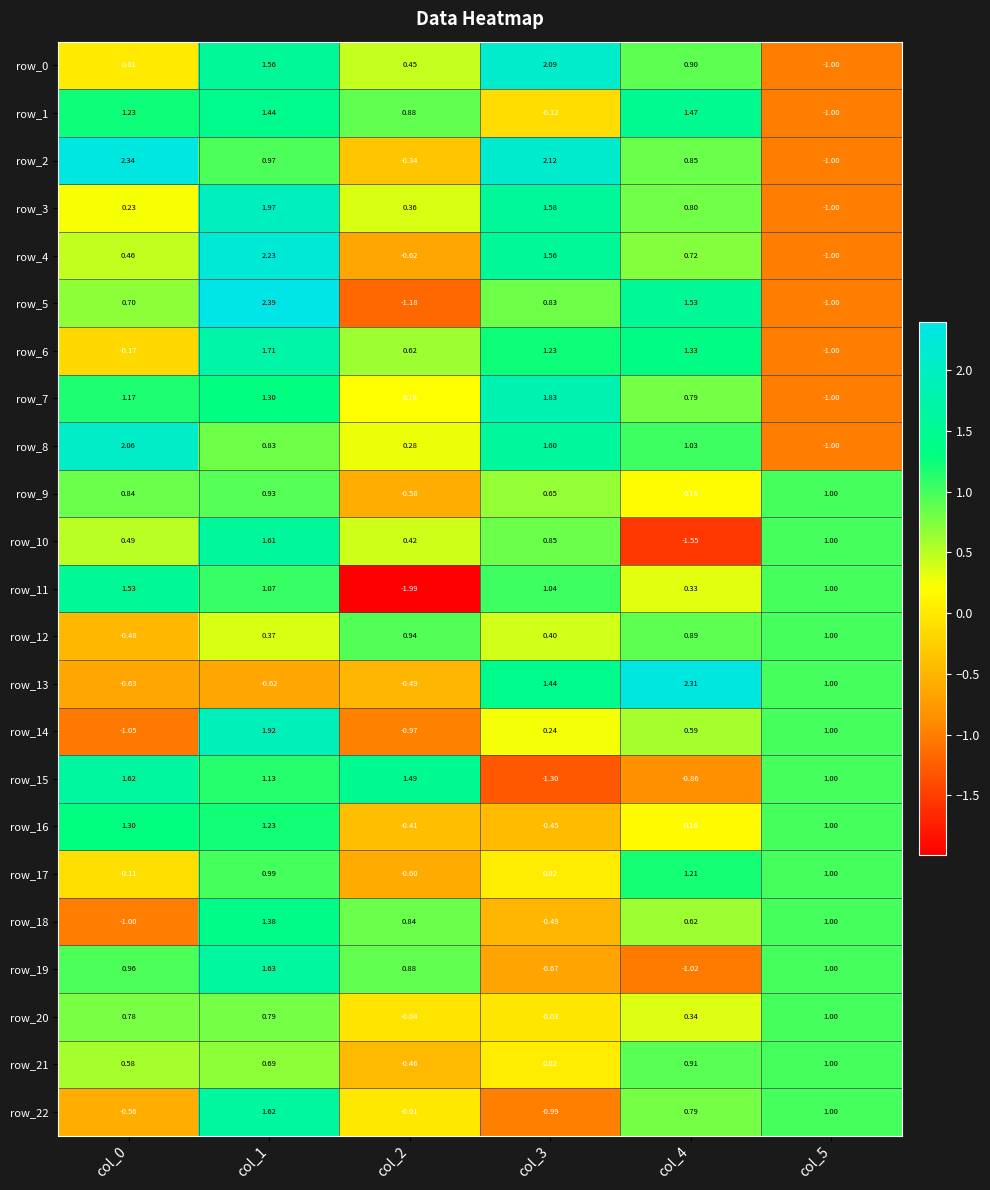

Which series has the largest range (max minus min)?

row_5